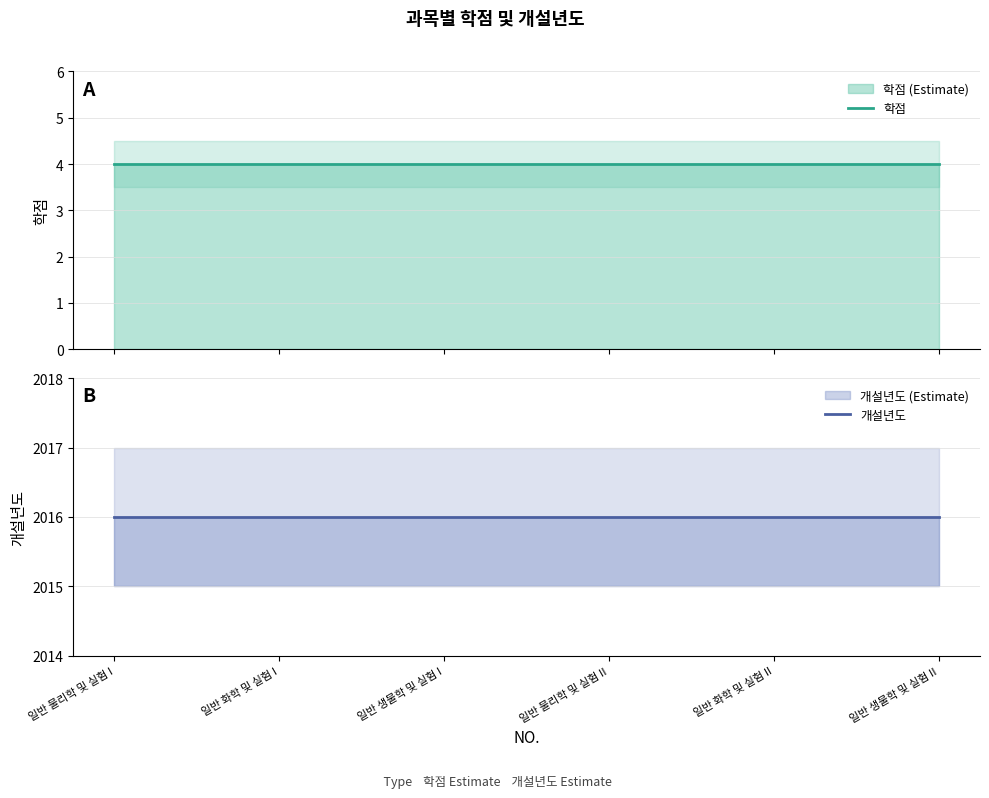

What position from the right is 일반 생물학 및 실험 II?

1